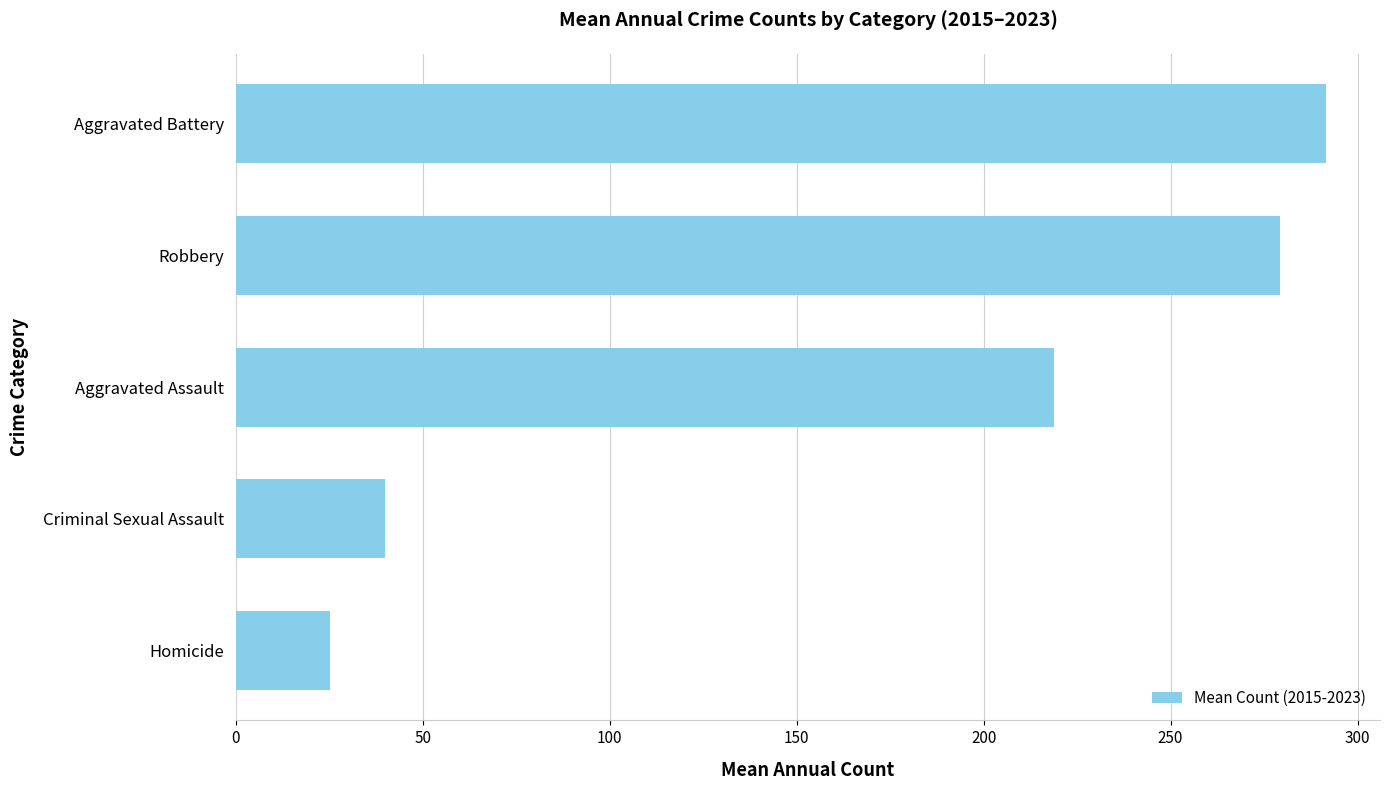

What is the difference between the maximum and second lowest values?

251.7